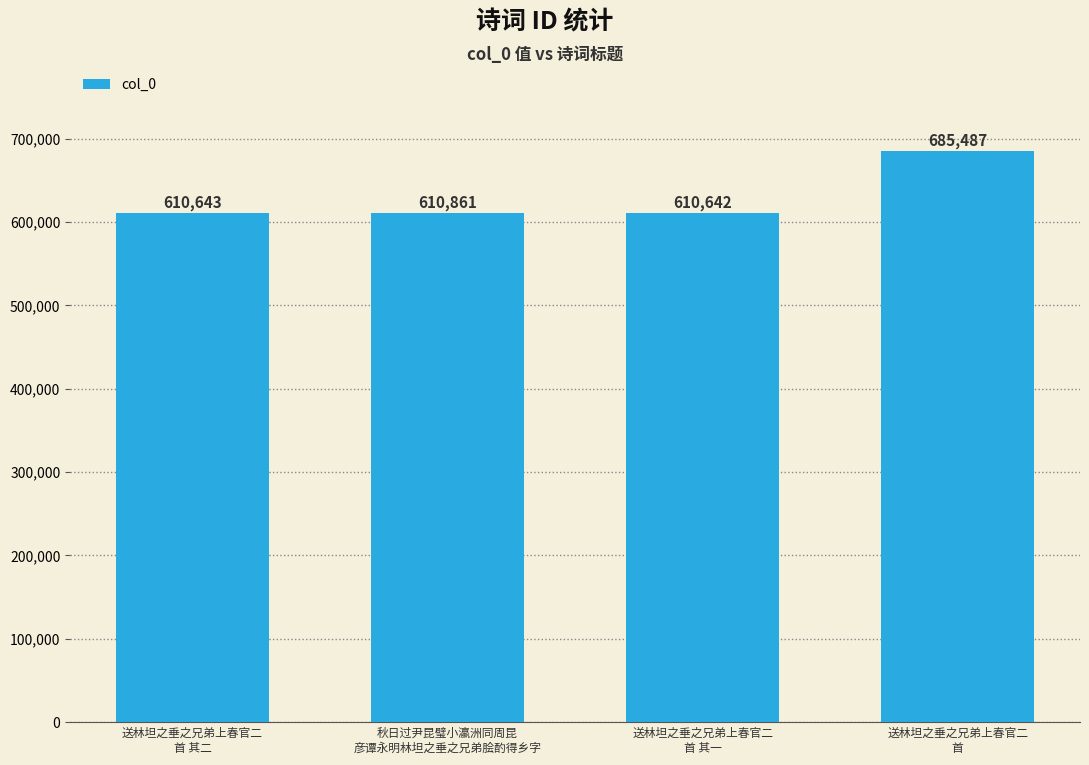

Reading right to left, what are all the values shown in this chart?

685487	610642	610861	610643